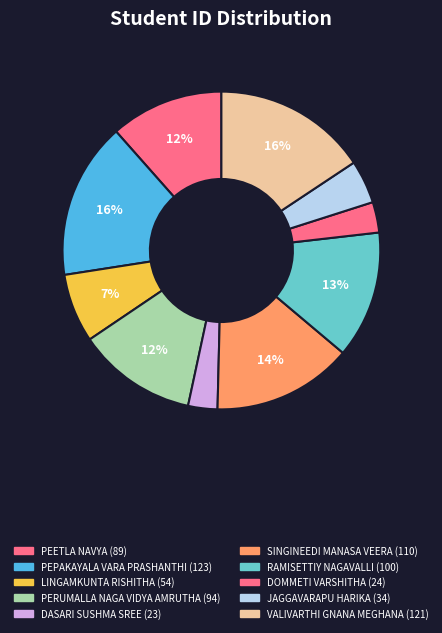

What is the total percentage of VALIVARTHI GNANA MEGHANA and DASARI SUSHMA SREE?

18.7%